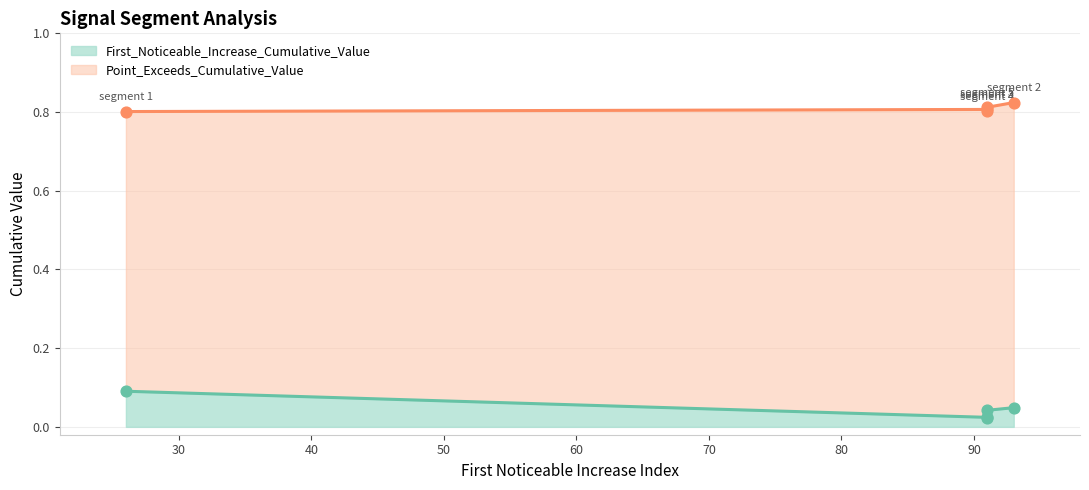

What are all the series names shown in the legend?

First_Noticeable_Increase_Cumulative_Value, Point_Exceeds_Cumulative_Value